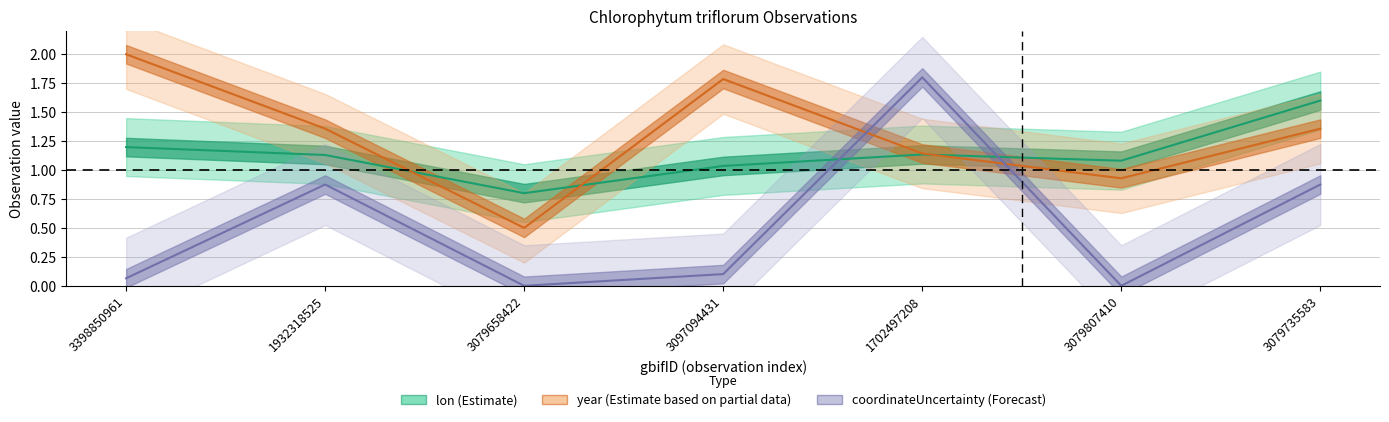

Reading left to right, extract all data points from this chart.

lon: 1.2	1.1	0.8	1.0	1.1	1.1	1.6
year: 2.0	1.4	0.5	1.8	1.1	0.9	1.4
coordinateUncertaintyInMeters: 0.1	0.9	0.0	0.1	1.8	0.0	0.9